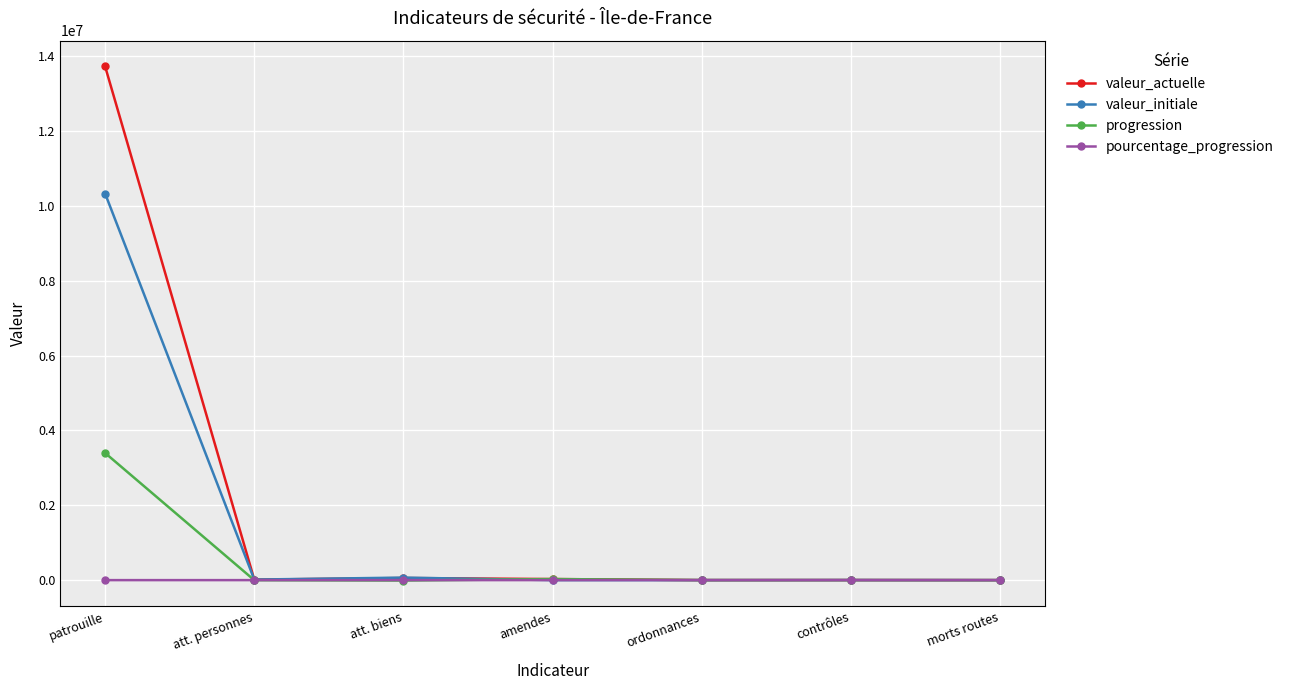

How many lines are shown in the chart?

4